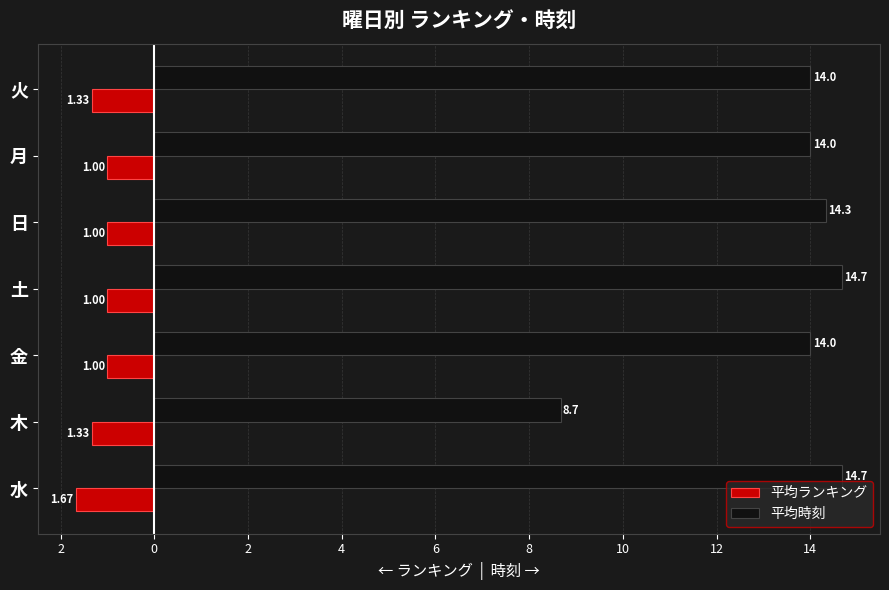

What are all the series names shown in the legend?

平均ランキング, 平均時刻